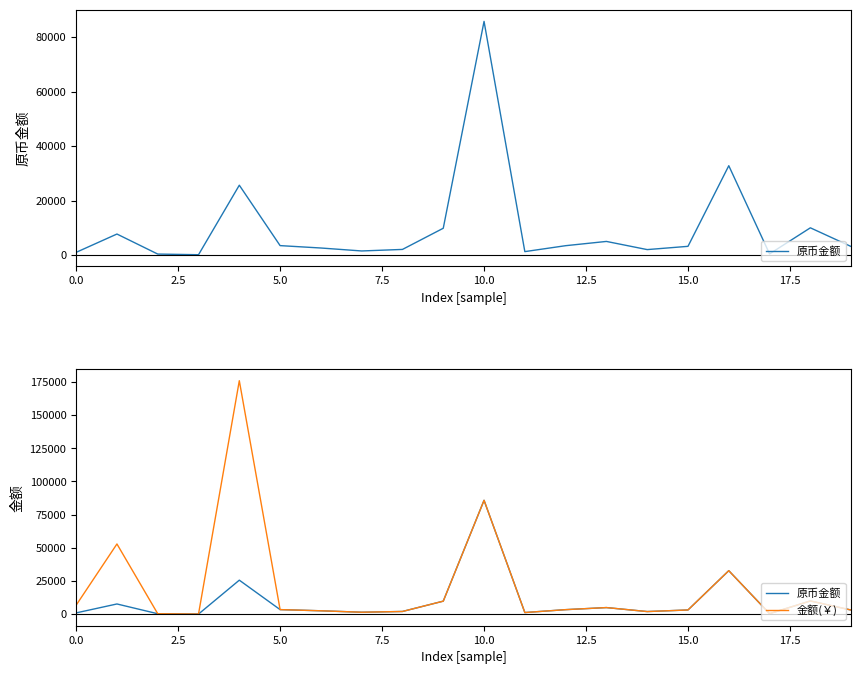

Is it true that 金额(￥) equals 3389.2 at 13?

False